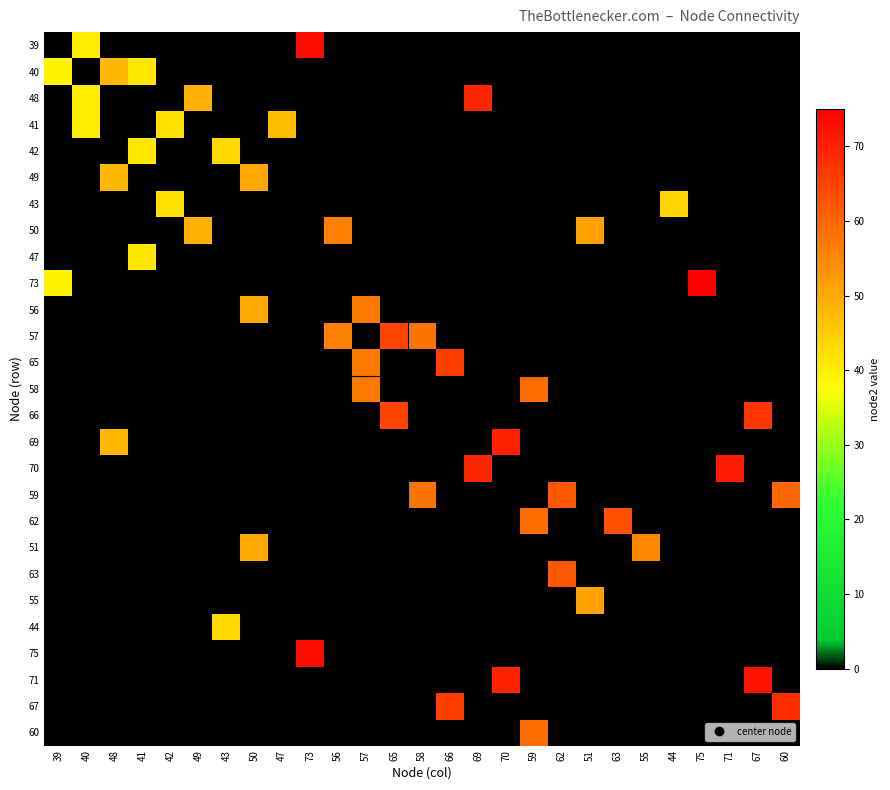

Reading left to right, transcribe all the data shown in this chart.

39: 39=0	40=40	48=0	41=0	42=0	49=0	43=0	50=0	47=0	73=73	56=0	57=0	65=0	58=0	66=0	69=0	70=0	59=0	62=0	51=0	63=0	55=0	44=0	75=0	71=0	67=0	60=0
40: 39=39	40=0	48=48	41=41	42=0	49=0	43=0	50=0	47=0	73=0	56=0	57=0	65=0	58=0	66=0	69=0	70=0	59=0	62=0	51=0	63=0	55=0	44=0	75=0	71=0	67=0	60=0
48: 39=0	40=40	48=0	41=0	42=0	49=49	43=0	50=0	47=0	73=0	56=0	57=0	65=0	58=0	66=0	69=69	70=0	59=0	62=0	51=0	63=0	55=0	44=0	75=0	71=0	67=0	60=0
41: 39=0	40=40	48=0	41=0	42=42	49=0	43=0	50=0	47=47	73=0	56=0	57=0	65=0	58=0	66=0	69=0	70=0	59=0	62=0	51=0	63=0	55=0	44=0	75=0	71=0	67=0	60=0
42: 39=0	40=0	48=0	41=41	42=0	49=0	43=43	50=0	47=0	73=0	56=0	57=0	65=0	58=0	66=0	69=0	70=0	59=0	62=0	51=0	63=0	55=0	44=0	75=0	71=0	67=0	60=0
49: 39=0	40=0	48=48	41=0	42=0	49=0	43=0	50=50	47=0	73=0	56=0	57=0	65=0	58=0	66=0	69=0	70=0	59=0	62=0	51=0	63=0	55=0	44=0	75=0	71=0	67=0	60=0
43: 39=0	40=0	48=0	41=0	42=42	49=0	43=0	50=0	47=0	73=0	56=0	57=0	65=0	58=0	66=0	69=0	70=0	59=0	62=0	51=0	63=0	55=0	44=44	75=0	71=0	67=0	60=0
50: 39=0	40=0	48=0	41=0	42=0	49=49	43=0	50=0	47=0	73=0	56=56	57=0	65=0	58=0	66=0	69=0	70=0	59=0	62=0	51=51	63=0	55=0	44=0	75=0	71=0	67=0	60=0
47: 39=0	40=0	48=0	41=41	42=0	49=0	43=0	50=0	47=0	73=0	56=0	57=0	65=0	58=0	66=0	69=0	70=0	59=0	62=0	51=0	63=0	55=0	44=0	75=0	71=0	67=0	60=0
73: 39=39	40=0	48=0	41=0	42=0	49=0	43=0	50=0	47=0	73=0	56=0	57=0	65=0	58=0	66=0	69=0	70=0	59=0	62=0	51=0	63=0	55=0	44=0	75=75	71=0	67=0	60=0
56: 39=0	40=0	48=0	41=0	42=0	49=0	43=0	50=50	47=0	73=0	56=0	57=57	65=0	58=0	66=0	69=0	70=0	59=0	62=0	51=0	63=0	55=0	44=0	75=0	71=0	67=0	60=0
57: 39=0	40=0	48=0	41=0	42=0	49=0	43=0	50=0	47=0	73=0	56=56	57=0	65=65	58=58	66=0	69=0	70=0	59=0	62=0	51=0	63=0	55=0	44=0	75=0	71=0	67=0	60=0
65: 39=0	40=0	48=0	41=0	42=0	49=0	43=0	50=0	47=0	73=0	56=0	57=57	65=0	58=0	66=66	69=0	70=0	59=0	62=0	51=0	63=0	55=0	44=0	75=0	71=0	67=0	60=0
58: 39=0	40=0	48=0	41=0	42=0	49=0	43=0	50=0	47=0	73=0	56=0	57=57	65=0	58=0	66=0	69=0	70=0	59=59	62=0	51=0	63=0	55=0	44=0	75=0	71=0	67=0	60=0
66: 39=0	40=0	48=0	41=0	42=0	49=0	43=0	50=0	47=0	73=0	56=0	57=0	65=65	58=0	66=0	69=0	70=0	59=0	62=0	51=0	63=0	55=0	44=0	75=0	71=0	67=67	60=0
69: 39=0	40=0	48=48	41=0	42=0	49=0	43=0	50=0	47=0	73=0	56=0	57=0	65=0	58=0	66=0	69=0	70=70	59=0	62=0	51=0	63=0	55=0	44=0	75=0	71=0	67=0	60=0
70: 39=0	40=0	48=0	41=0	42=0	49=0	43=0	50=0	47=0	73=0	56=0	57=0	65=0	58=0	66=0	69=69	70=0	59=0	62=0	51=0	63=0	55=0	44=0	75=0	71=71	67=0	60=0
59: 39=0	40=0	48=0	41=0	42=0	49=0	43=0	50=0	47=0	73=0	56=0	57=0	65=0	58=58	66=0	69=0	70=0	59=0	62=62	51=0	63=0	55=0	44=0	75=0	71=0	67=0	60=60
62: 39=0	40=0	48=0	41=0	42=0	49=0	43=0	50=0	47=0	73=0	56=0	57=0	65=0	58=0	66=0	69=0	70=0	59=59	62=0	51=0	63=63	55=0	44=0	75=0	71=0	67=0	60=0
51: 39=0	40=0	48=0	41=0	42=0	49=0	43=0	50=50	47=0	73=0	56=0	57=0	65=0	58=0	66=0	69=0	70=0	59=0	62=0	51=0	63=0	55=55	44=0	75=0	71=0	67=0	60=0
63: 39=0	40=0	48=0	41=0	42=0	49=0	43=0	50=0	47=0	73=0	56=0	57=0	65=0	58=0	66=0	69=0	70=0	59=0	62=62	51=0	63=0	55=0	44=0	75=0	71=0	67=0	60=0
55: 39=0	40=0	48=0	41=0	42=0	49=0	43=0	50=0	47=0	73=0	56=0	57=0	65=0	58=0	66=0	69=0	70=0	59=0	62=0	51=51	63=0	55=0	44=0	75=0	71=0	67=0	60=0
44: 39=0	40=0	48=0	41=0	42=0	49=0	43=43	50=0	47=0	73=0	56=0	57=0	65=0	58=0	66=0	69=0	70=0	59=0	62=0	51=0	63=0	55=0	44=0	75=0	71=0	67=0	60=0
75: 39=0	40=0	48=0	41=0	42=0	49=0	43=0	50=0	47=0	73=73	56=0	57=0	65=0	58=0	66=0	69=0	70=0	59=0	62=0	51=0	63=0	55=0	44=0	75=0	71=0	67=0	60=0
71: 39=0	40=0	48=0	41=0	42=0	49=0	43=0	50=0	47=0	73=0	56=0	57=0	65=0	58=0	66=0	69=0	70=70	59=0	62=0	51=0	63=0	55=0	44=0	75=0	71=0	67=72	60=0
67: 39=0	40=0	48=0	41=0	42=0	49=0	43=0	50=0	47=0	73=0	56=0	57=0	65=0	58=0	66=66	69=0	70=0	59=0	62=0	51=0	63=0	55=0	44=0	75=0	71=0	67=0	60=68
60: 39=0	40=0	48=0	41=0	42=0	49=0	43=0	50=0	47=0	73=0	56=0	57=0	65=0	58=0	66=0	69=0	70=0	59=59	62=0	51=0	63=0	55=0	44=0	75=0	71=0	67=0	60=0